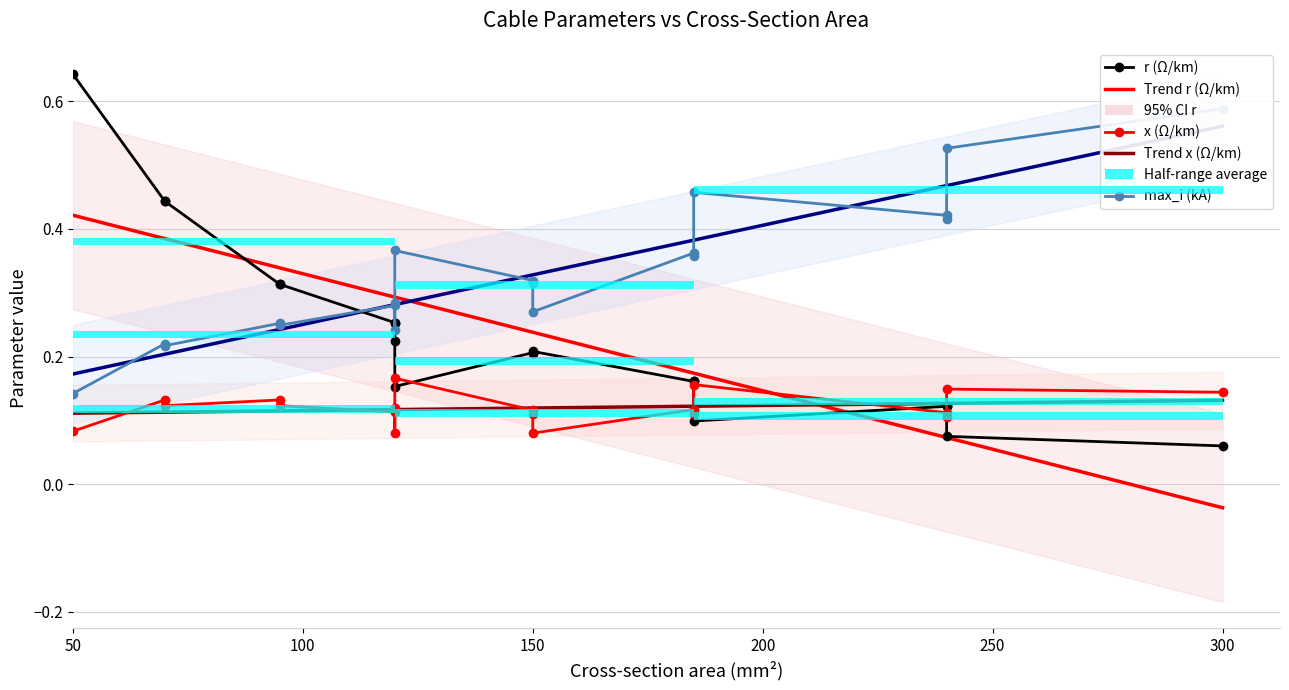

List the series in order of their peak value, highest first.

r (Ω/km), max_i (kA), Trend (max_i (kA)), Trend (r (Ω/km)), x (Ω/km), Trend (x (Ω/km))